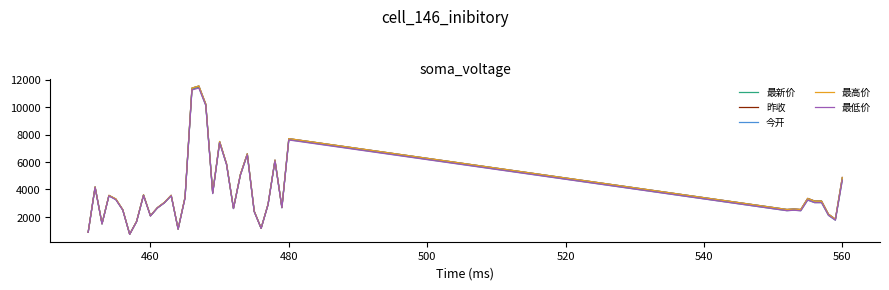

What is the minimum value for 今开?

738.6